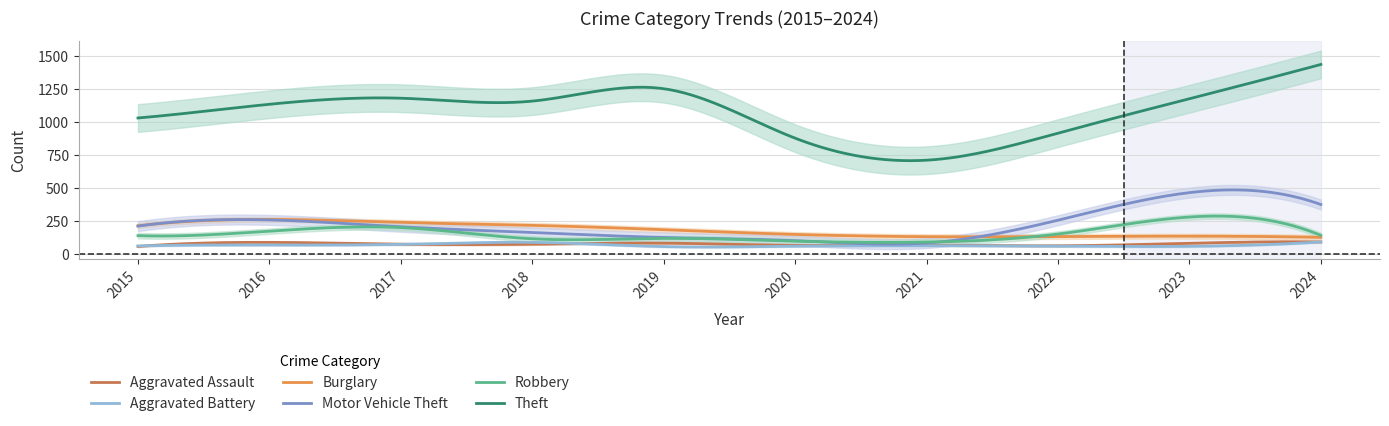

Reading left to right, list all the values displayed in this chart.

Aggravated Assault: 2015=54	2016=85	2017=71	2018=71	2019=79	2020=62	2021=64	2022=59	2023=78	2024=88
Aggravated Battery: 2015=58	2016=65	2017=70	2018=85	2019=53	2020=56	2021=60	2022=56	2023=55	2024=88
Burglary: 2015=211	2016=259	2017=236	2018=214	2019=181	2020=145	2021=128	2022=129	2023=132	2024=123
Motor Vehicle Theft: 2015=208	2016=255	2017=203	2018=160	2019=122	2020=98	2021=80	2022=253	2023=462	2024=372
Robbery: 2015=136	2016=170	2017=197	2018=112	2019=115	2020=94	2021=87	2022=148	2023=277	2024=138
Theft: 2015=1028	2016=1132	2017=1178	2018=1156	2019=1250	2020=875	2021=708	2022=913	2023=1174	2024=1434